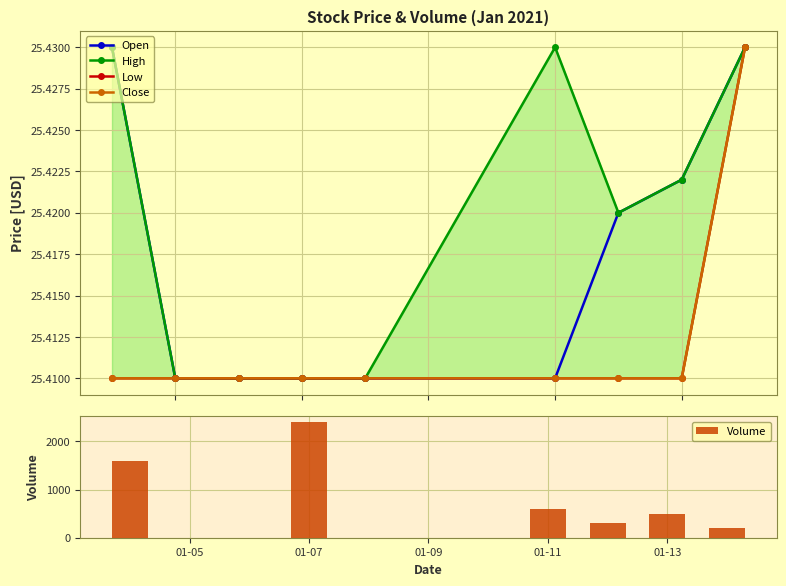

Does the chart contain stacked bars?

No